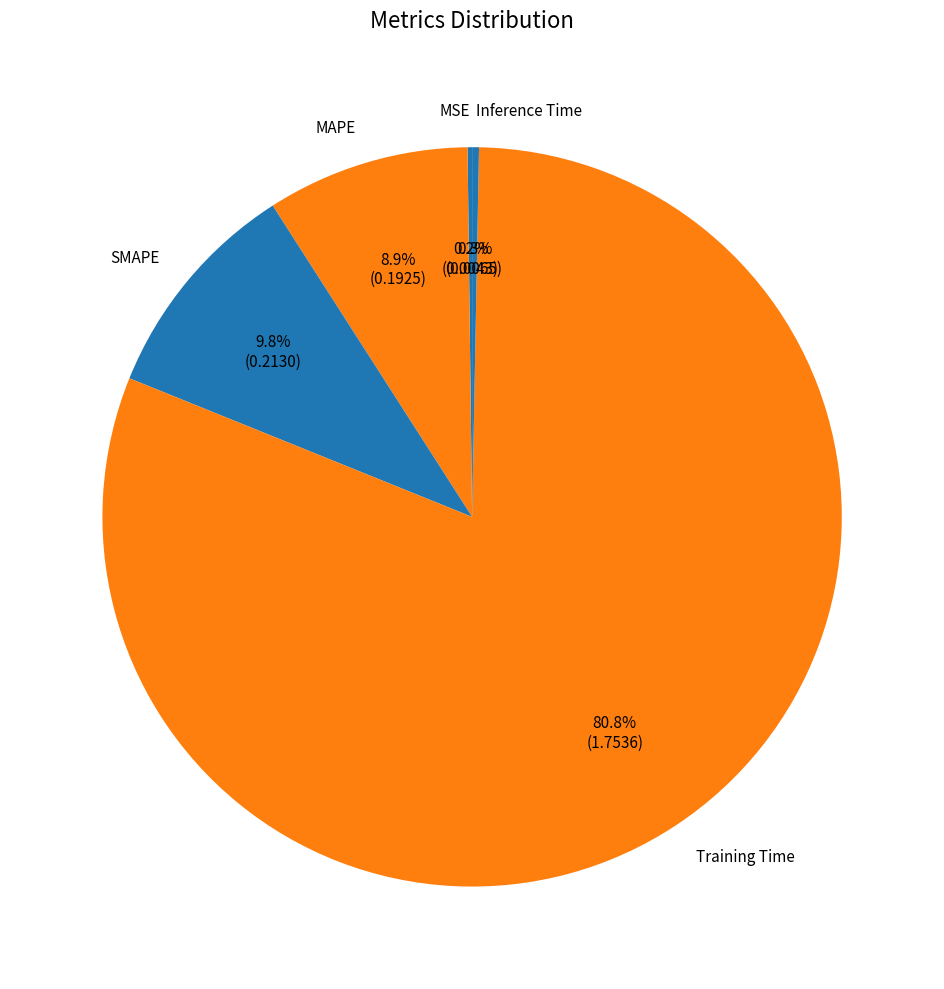

To the nearest percent, what portion does SMAPE represent?

10%